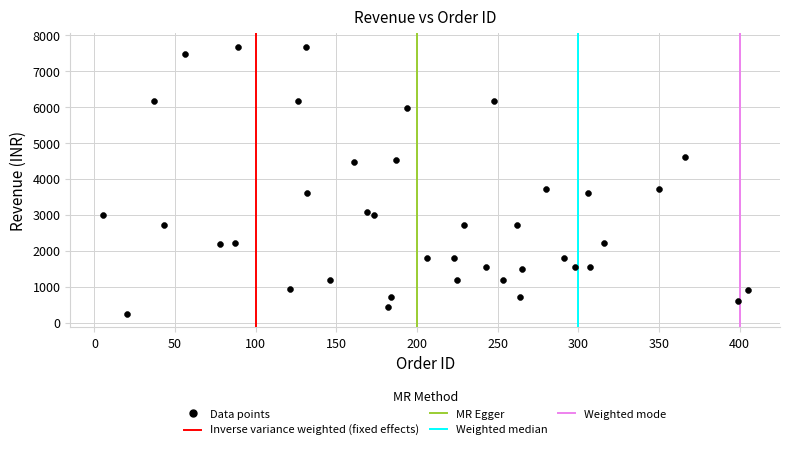

What is the range of X values (max minus min)?

400